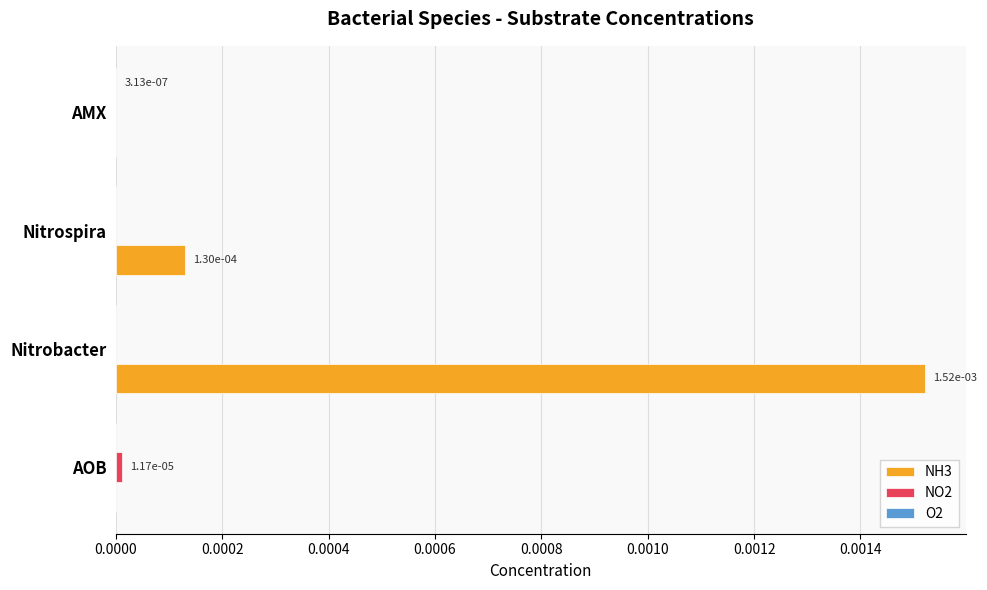

Which series changed the most between Nitrobacter and Nitrospira?

NH3